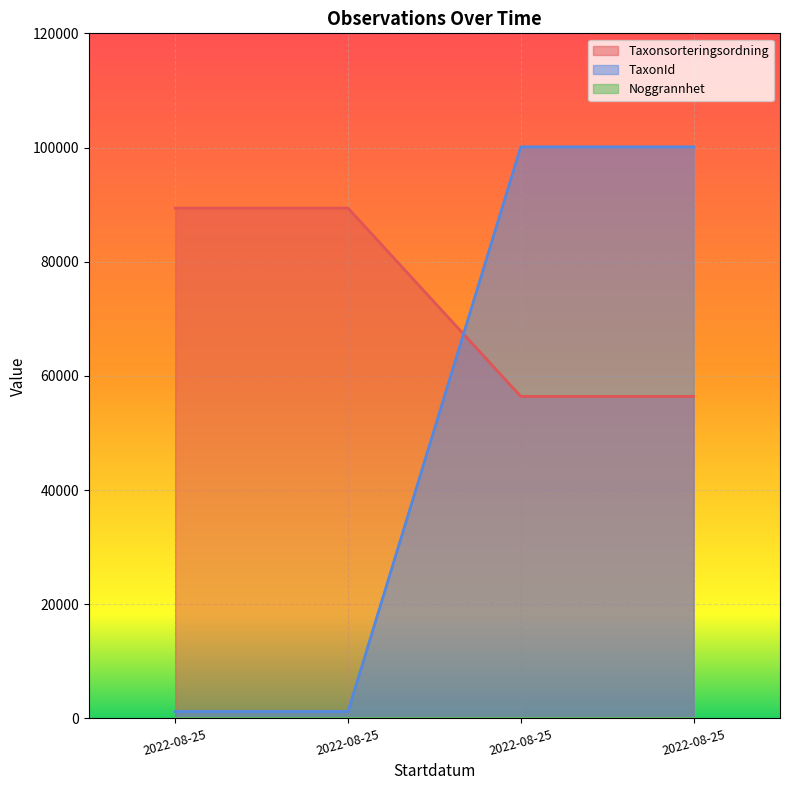

What is the difference between the highest and lowest values at 2022-08-25?

88190